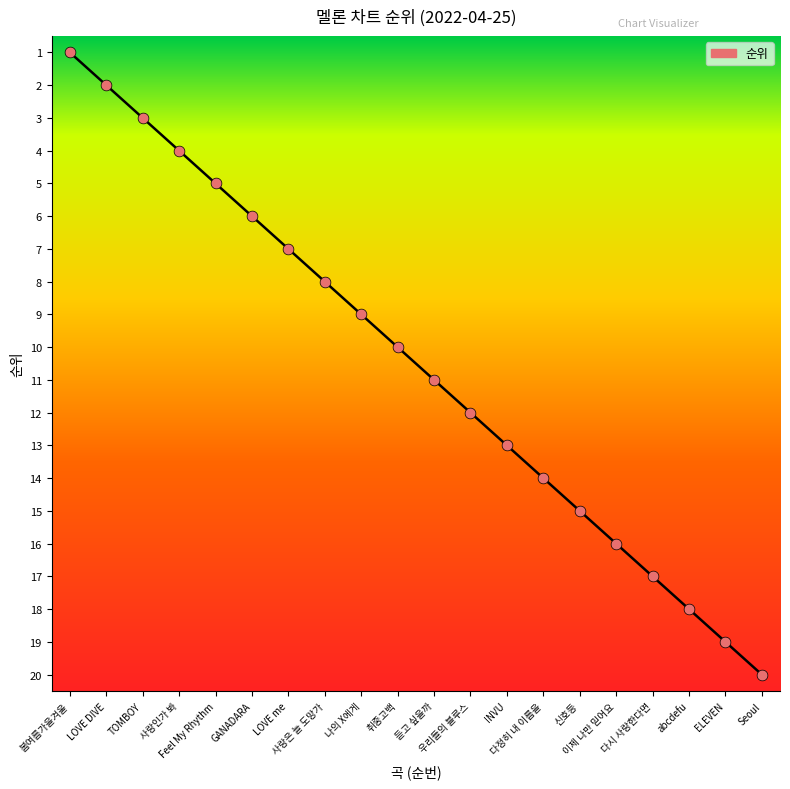

What is the change in value from LOVE DIVE to TOMBOY?

+1